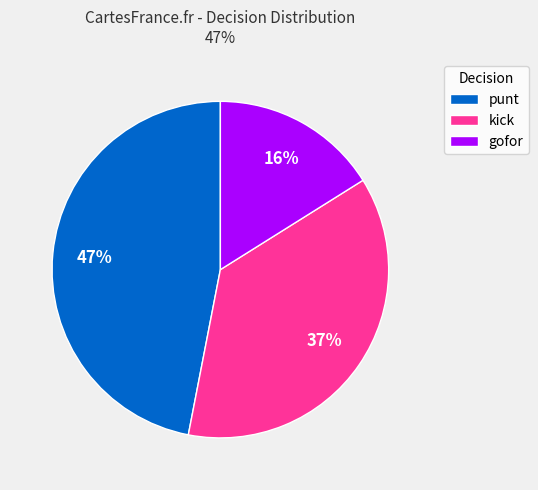

Does punt account for over 50% of the chart?

No